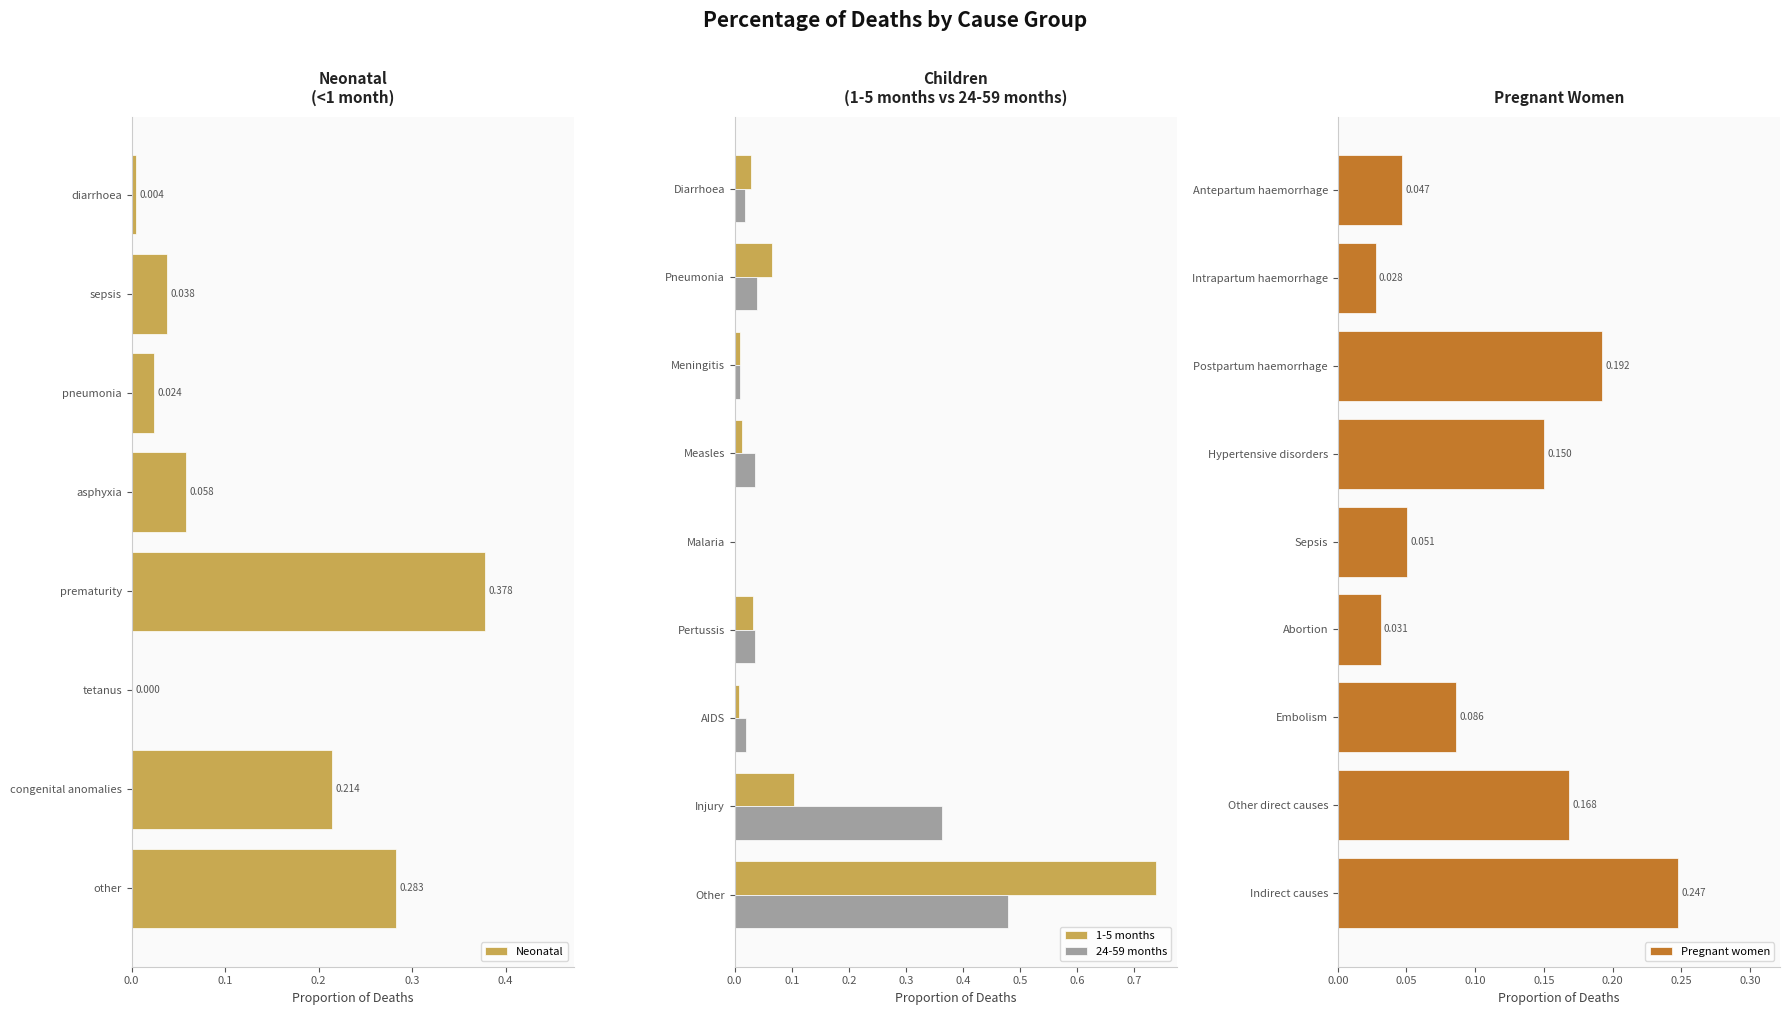

The 1-5 months series shows -0.4 at Malaria. True or false?

False